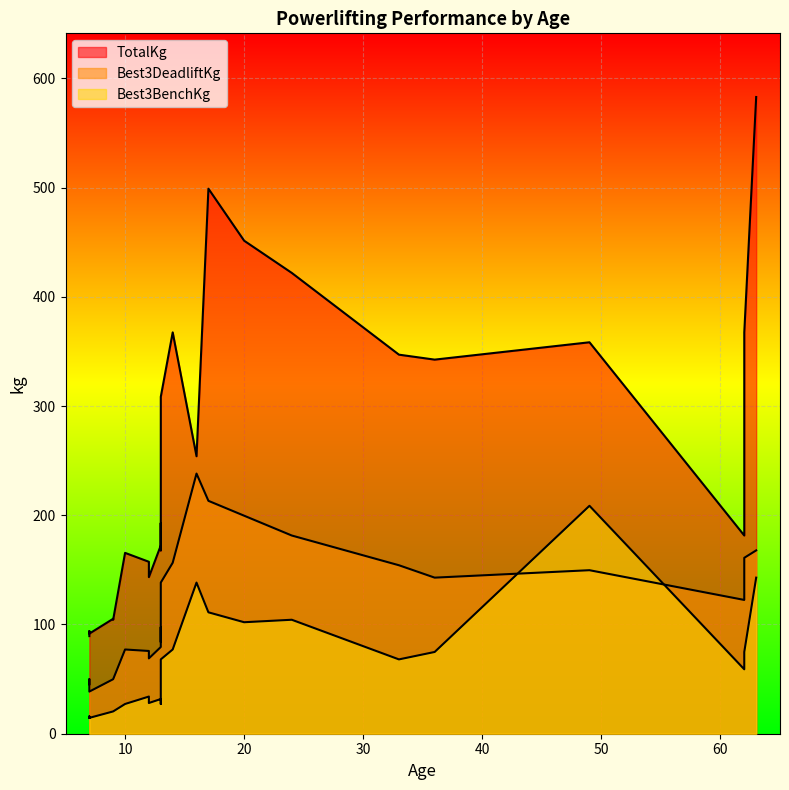

Reading left to right, extract all data points from this chart.

Best3BenchKg: 7=14.5	9=20.4	10=27.2	13=31.8	13=27.2	13=31.8	62=59.0	62=63.5	33=68.0	36=74.8	7=15.9	7=14.5	9=20.4	12=34.0	12=28.1	13=68.0	20=102.1	62=74.8	17=111.1	24=104.3	14=77.1	63=142.9	16=138.3	49=208.7
Best3DeadliftKg: 7=45.4	9=49.9	10=77.1	13=79.4	13=97.5	13=83.9	62=122.5	62=158.8	33=154.2	36=142.9	7=49.9	7=38.6	9=49.9	12=75.8	12=69.0	13=138.3	20=199.6	62=161.0	17=213.2	24=181.4	14=156.5	63=167.8	16=238.1	49=149.7
TotalKg: 7=89.4	9=105.2	10=165.6	13=172.4	13=192.8	13=167.8	62=181.4	62=335.7	33=347.0	36=342.5	7=93.9	7=91.6	9=104.3	12=157.4	12=143.3	13=308.4	20=451.3	62=367.4	17=498.9	24=421.8	14=367.4	63=582.9	16=254.0	49=358.3